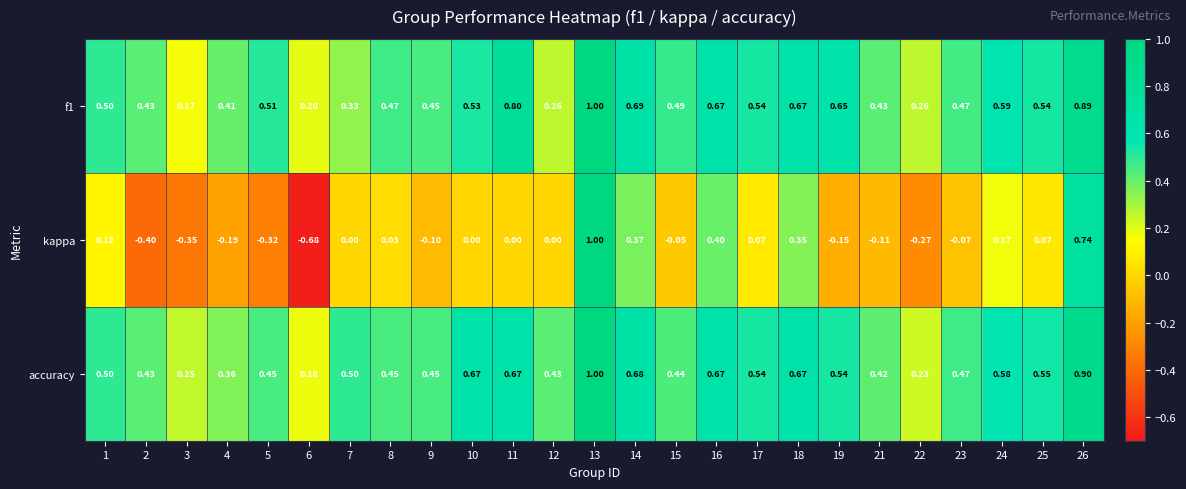

Which series has the largest total across all categories?

accuracy